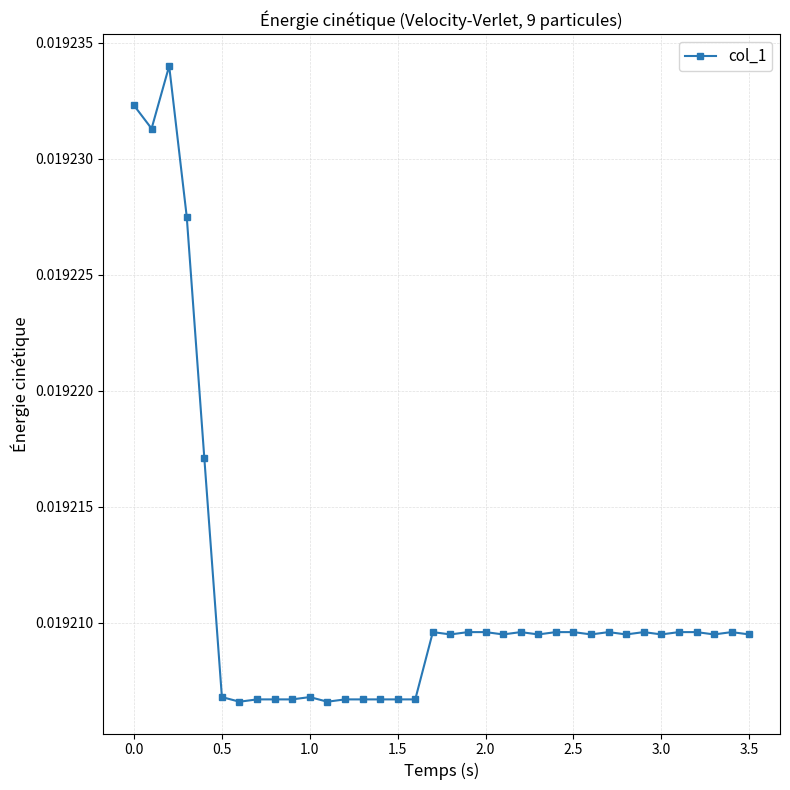

Count the values in the range 0 to 1.

36